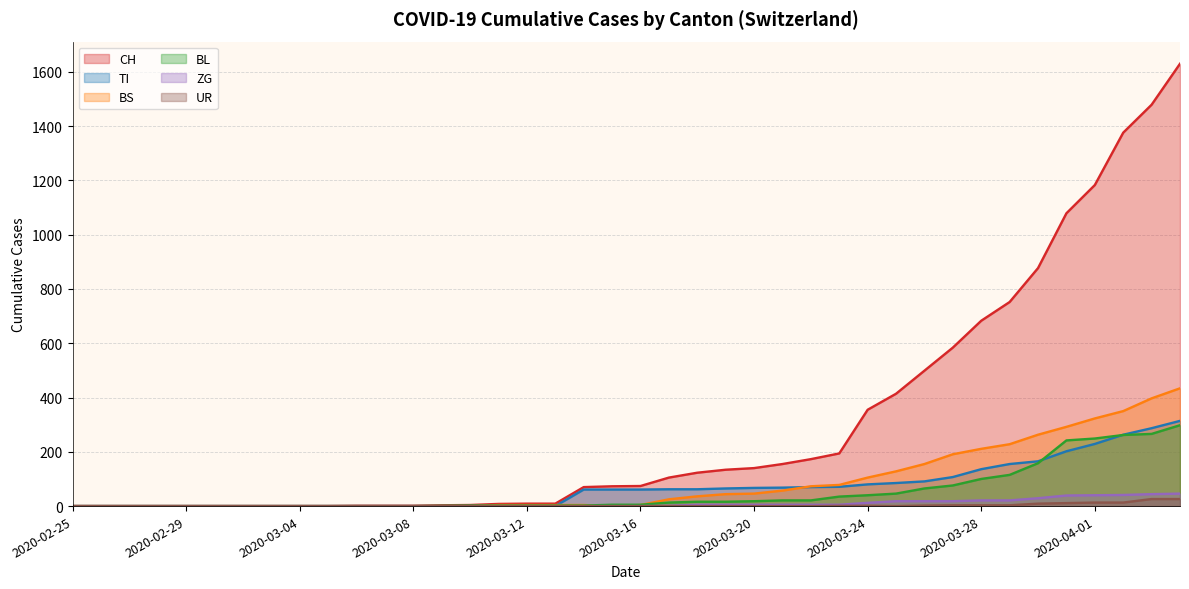

Which series has the largest total across all categories?

CH